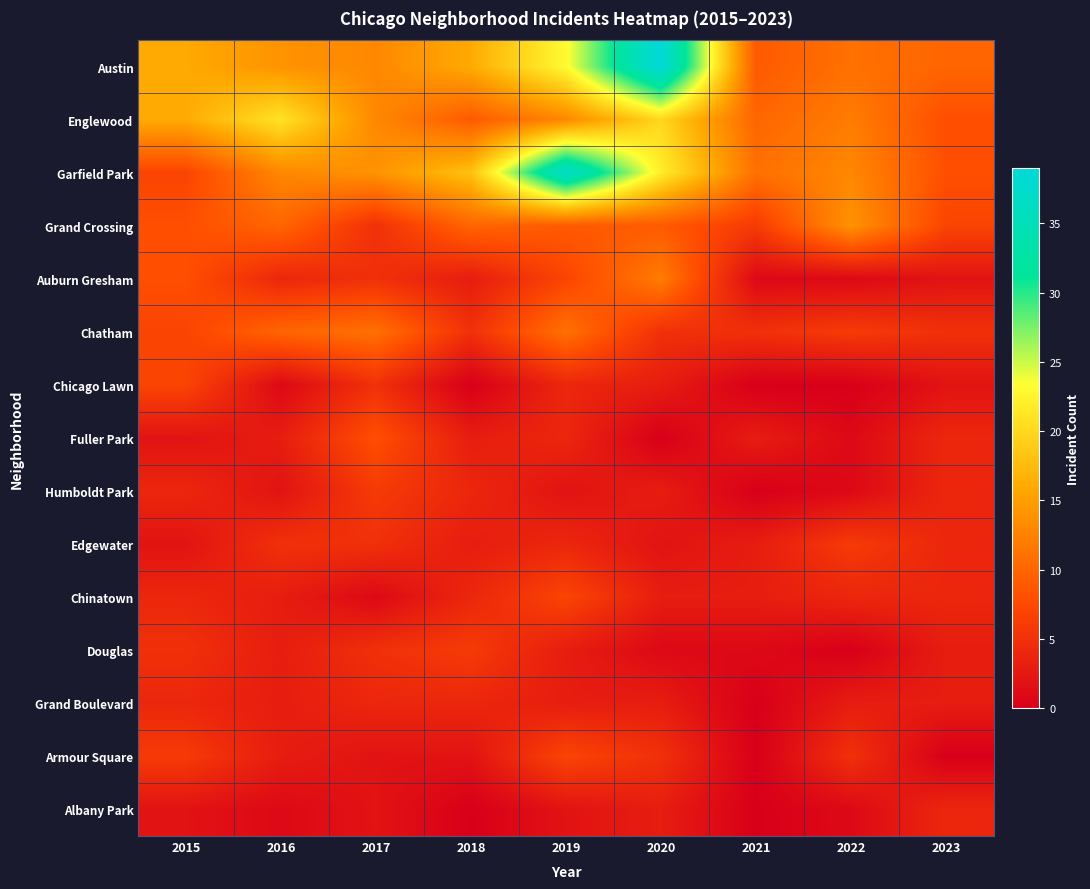

Reading right to left, list all the values displayed in this chart.

Austin: 2023=10	2022=11	2021=9	2020=39	2019=23	2018=16	2017=13	2016=14	2015=16
Englewood: 2023=8	2022=12	2021=10	2020=20	2019=13	2018=9	2017=13	2016=21	2015=16
Garfield Park: 2023=8	2022=13	2021=11	2020=22	2019=37	2018=18	2017=14	2016=13	2015=7
Grand Crossing: 2023=7	2022=14	2021=6	2020=9	2019=9	2018=10	2017=5	2016=10	2015=8
Auburn Gresham: 2023=2	2022=1	2021=1	2020=12	2019=7	2018=3	2017=5	2016=4	2015=8
Chatham: 2023=5	2022=6	2021=5	2020=5	2019=11	2018=5	2017=11	2016=10	2015=7
Chicago Lawn: 2023=2	2022=0	2021=0	2020=3	2019=4	2018=0	2017=5	2016=1	2015=7
Fuller Park: 2023=4	2022=1	2021=3	2020=0	2019=4	2018=3	2017=8	2016=3	2015=2
Humboldt Park: 2023=4	2022=1	2021=0	2020=3	2019=2	2018=4	2017=6	2016=2	2015=4
Edgewater: 2023=4	2022=6	2021=3	2020=2	2019=4	2018=3	2017=5	2016=5	2015=2
Chinatown: 2023=4	2022=4	2021=3	2020=3	2019=7	2018=4	2017=1	2016=3	2015=4
Douglas: 2023=3	2022=0	2021=1	2020=1	2019=3	2018=6	2017=5	2016=3	2015=5
Grand Boulevard: 2023=3	2022=3	2021=0	2020=3	2019=3	2018=4	2017=4	2016=3	2015=4
Armour Square: 2023=0	2022=5	2021=0	2020=5	2019=7	2018=2	2017=2	2016=3	2015=6
Albany Park: 2023=4	2022=1	2021=0	2020=3	2019=2	2018=0	2017=2	2016=1	2015=2